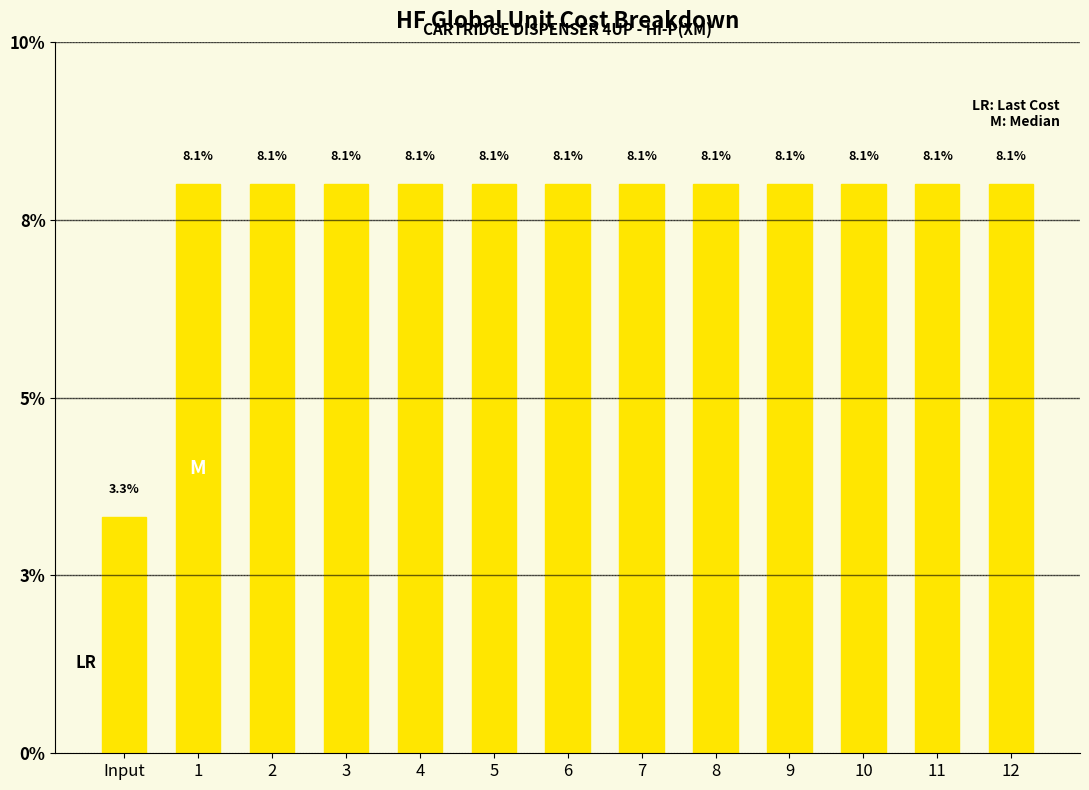

Is it true that the value at 8 is 12.2?

False